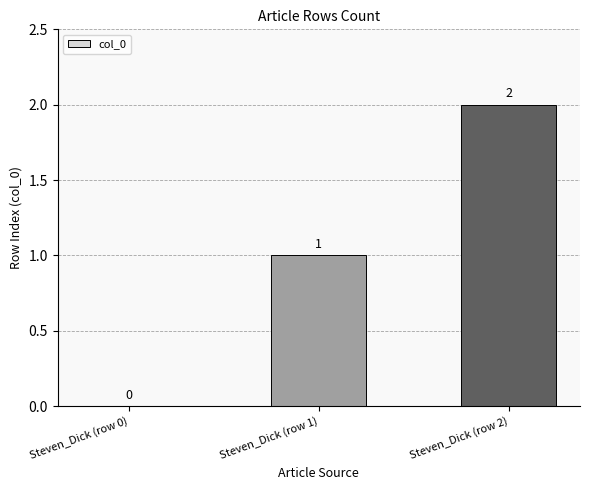

Which label corresponds to the largest value in the chart?

Steven_Dick (row 2)